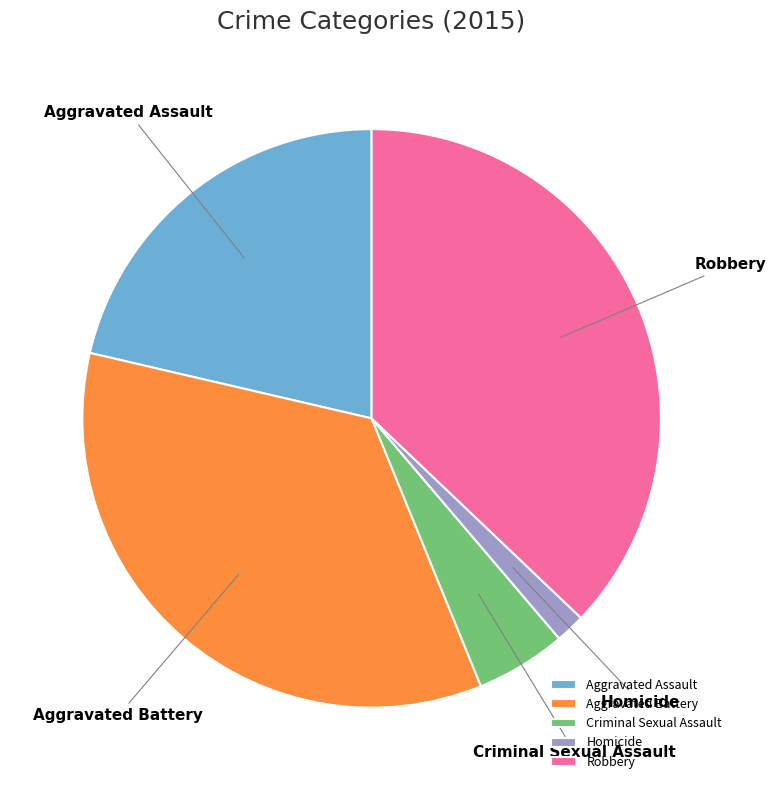

Is there a majority slice in this chart?

No